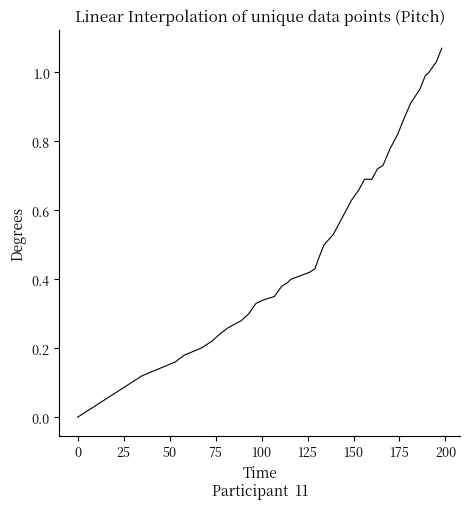

How many lines are shown in the chart?

1